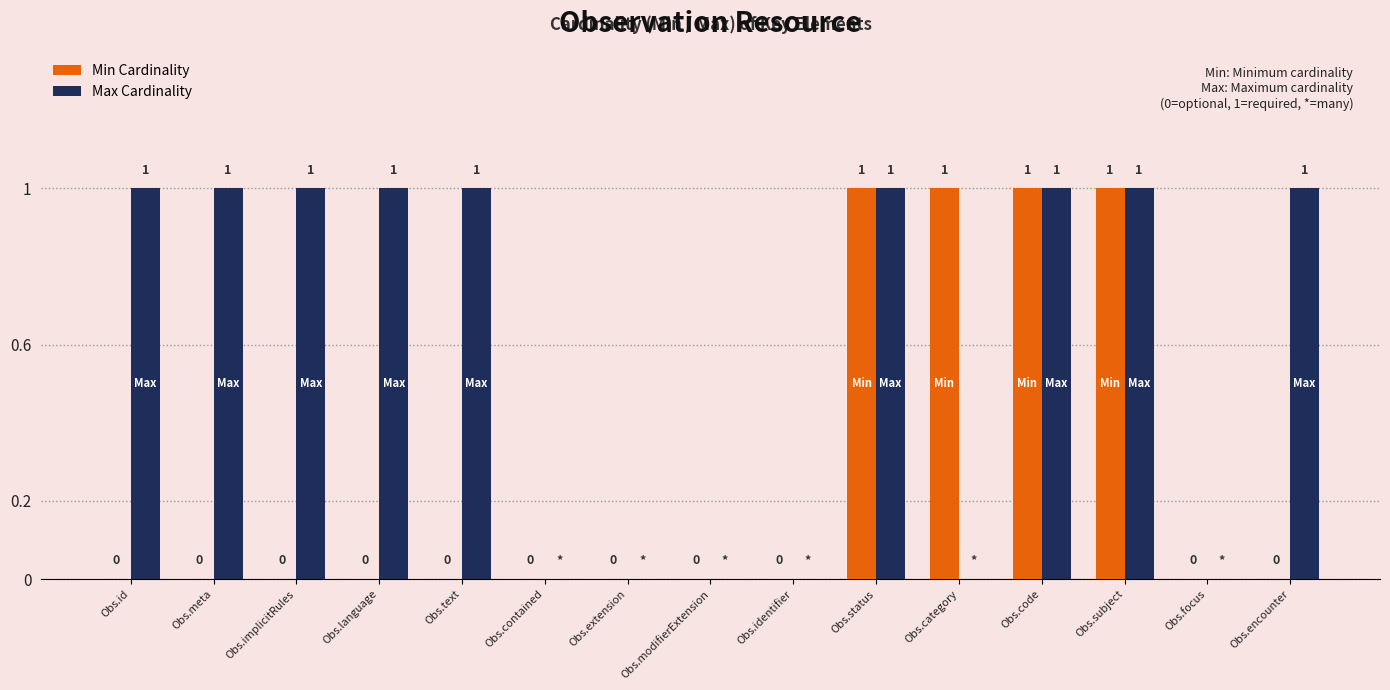

Reading left to right, extract all data points from this chart.

Min Cardinality: 0	0	0	0	0	0	0	0	0	1	1	1	1	0	0
Max Cardinality: 1	1	1	1	1	0	0	0	0	1	0	1	1	0	1